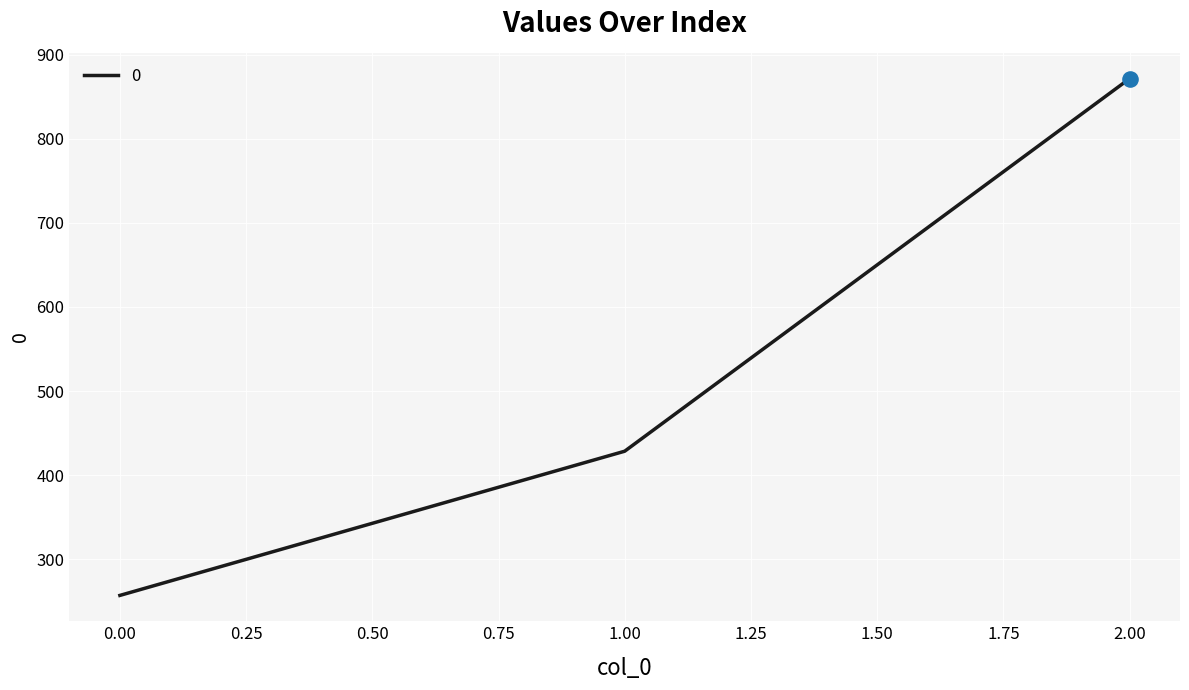

What is the change in value from 0.00 to 2.00?

+614.3